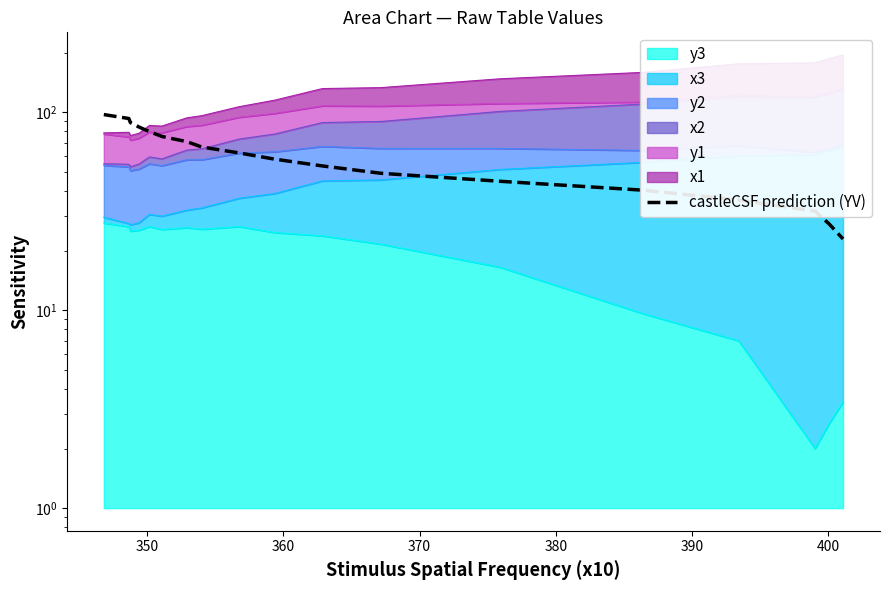

What value does the data have at 360?

88.6